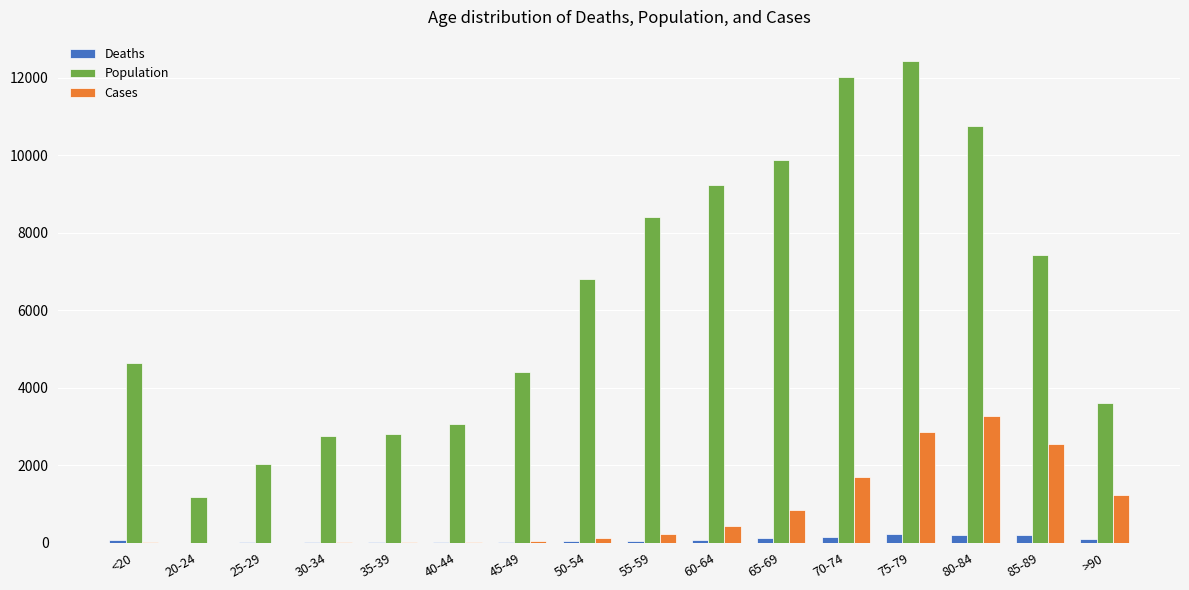

What is the total value across all series at 60-64?

9746